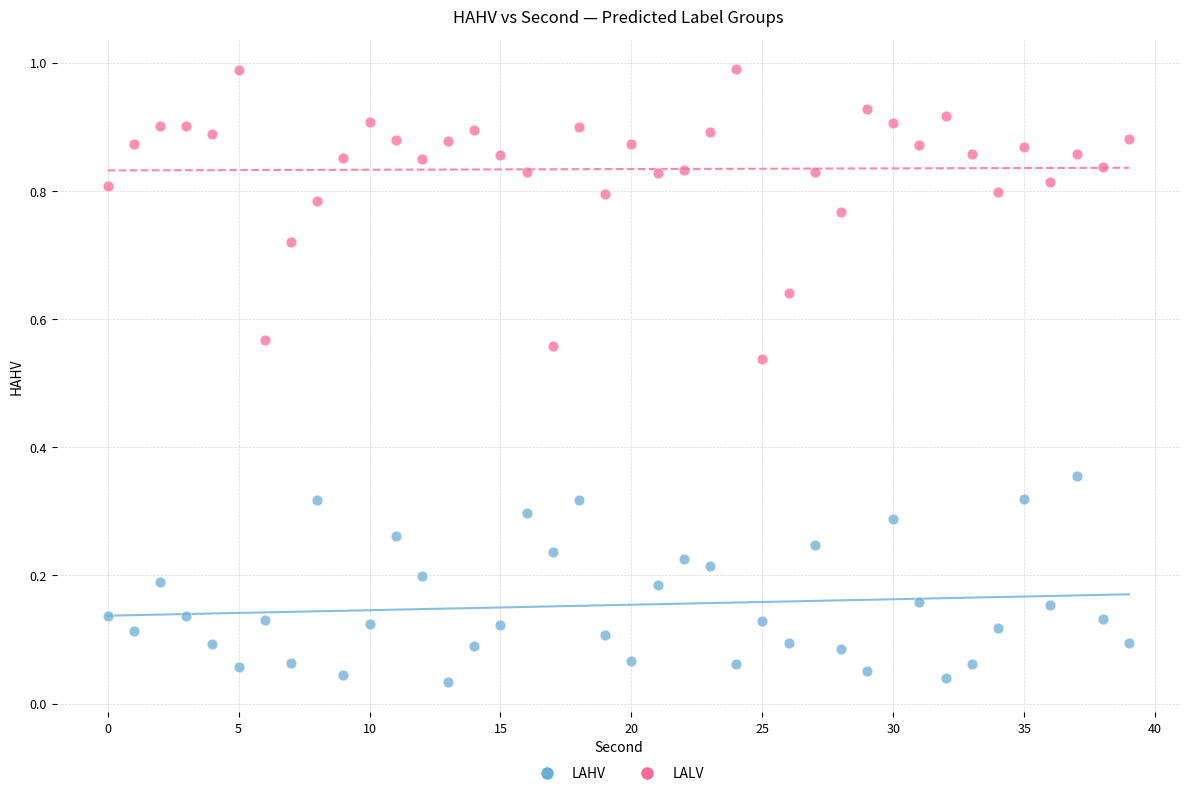

Which series contains the lowest Y value?

LAHV